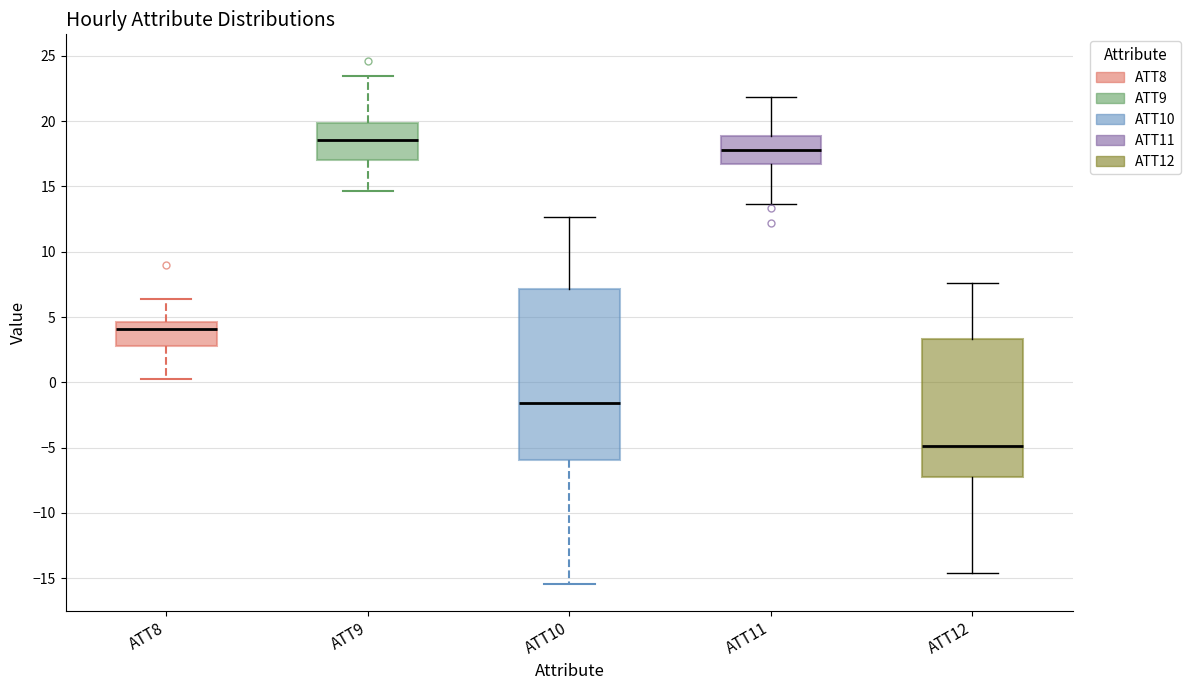

Reading left to right, read every box against the y-axis: the position of its median line, the range the box covers, and the ends of its whiskers. The values are not printed on the chart, so give them approximately, as read against the axis.

ATT8: median 4.0, box 3.0 to 4.5, whiskers 0.5 to 6.5
ATT9: median 18.5, box 17.0 to 20.0, whiskers 14.5 to 23.5
ATT10: median -1.5, box -6.0 to 7.0, whiskers -15.5 to 12.5
ATT11: median 18.0, box 16.5 to 19.0, whiskers 13.5 to 22.0
ATT12: median -5.0, box -7.5 to 3.5, whiskers -14.5 to 7.5